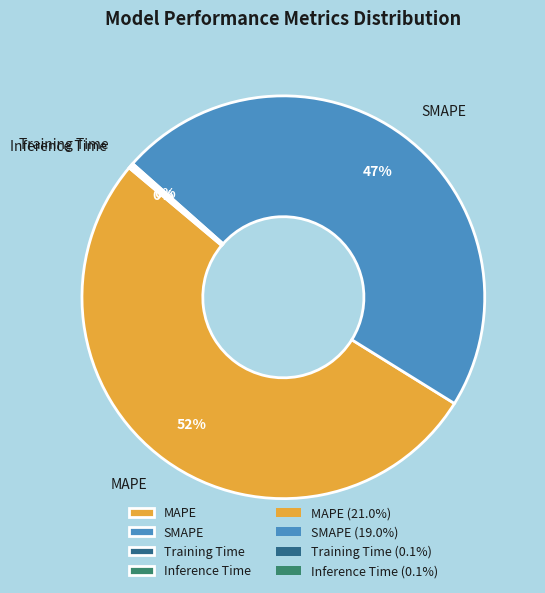

Which category has the biggest portion of the pie?

MAPE